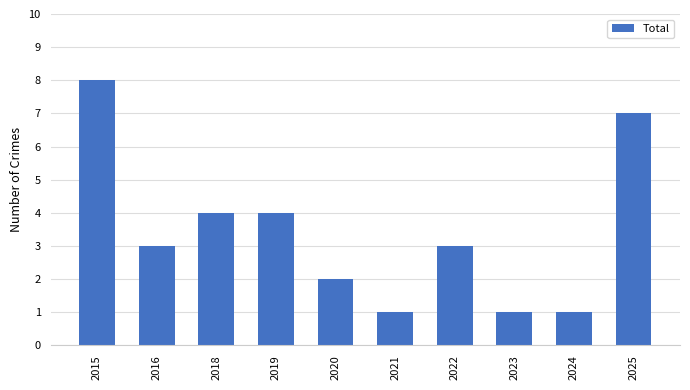

At which category does the chart reach its peak across all series?

2015